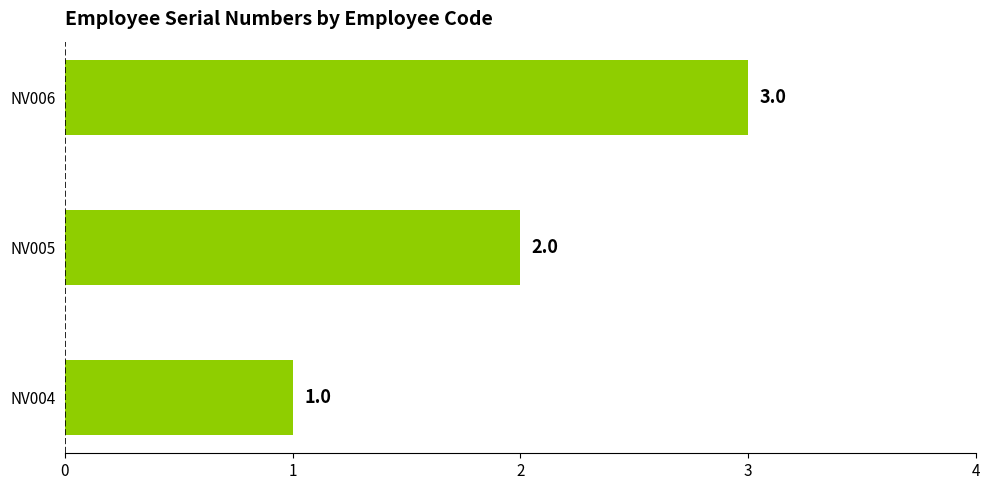

Which category has the lowest value across all series?

NV004